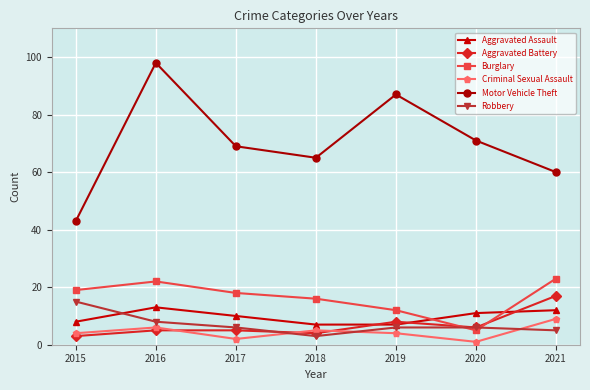

At which category is the sum across all series the highest?

2016